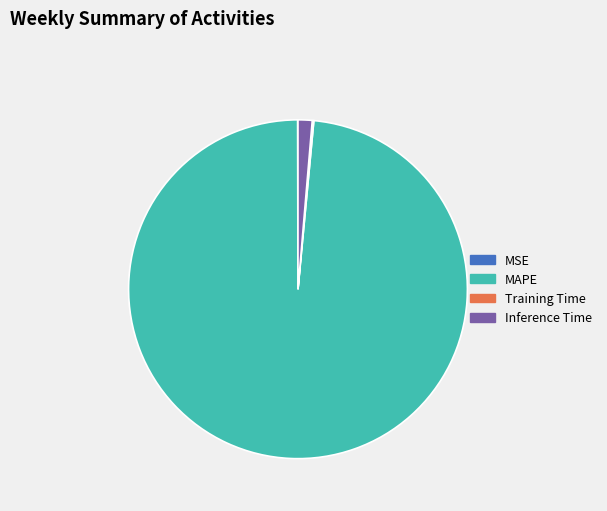

Which slice is the largest?

MAPE